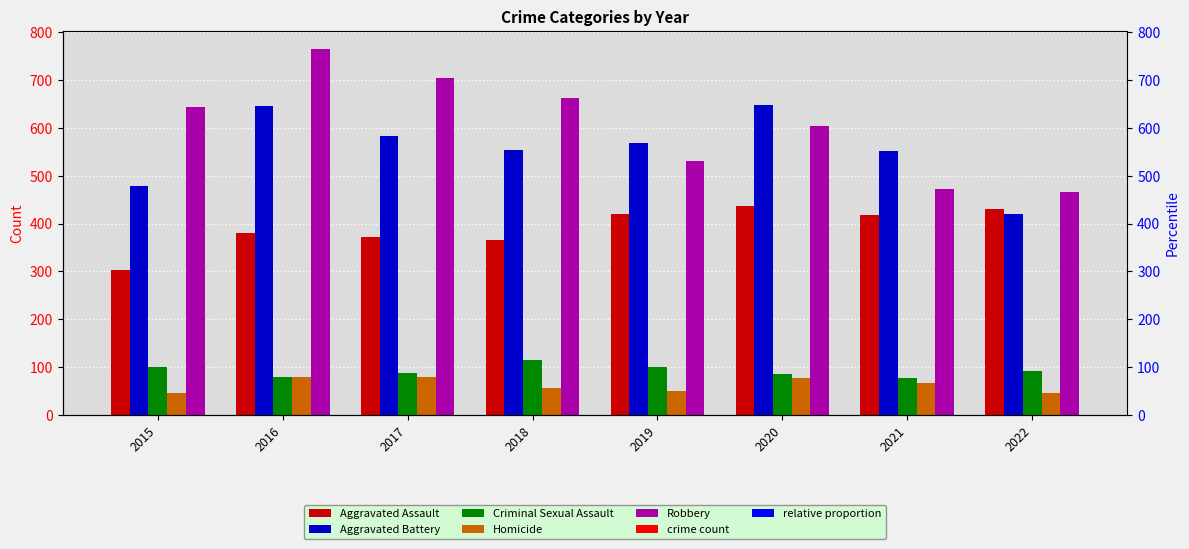

What is the sum of all Aggravated Assault values?

3126